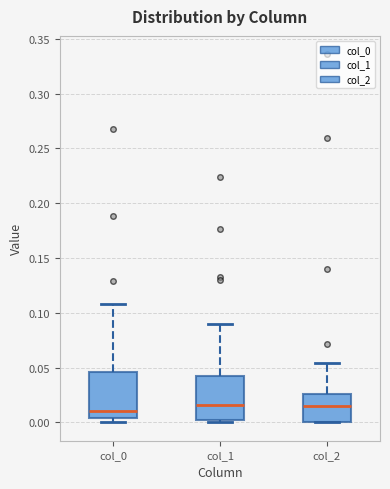

Reading left to right, transcribe this box plot: for each box, give where its median line is, the range the box spans, and where its two whiskers end, as read against the y-axis. The values are not printed on the chart, so give them approximately, as read against the axis.

col_0: median 0.010, box 0.005 to 0.045, whiskers 0.000 to 0.110
col_1: median 0.015, box 0.000 to 0.040, whiskers 0.000 (just below the box's lower edge) to 0.090
col_2: median 0.015, box 0.000 to 0.025, whiskers 0.000 to 0.055